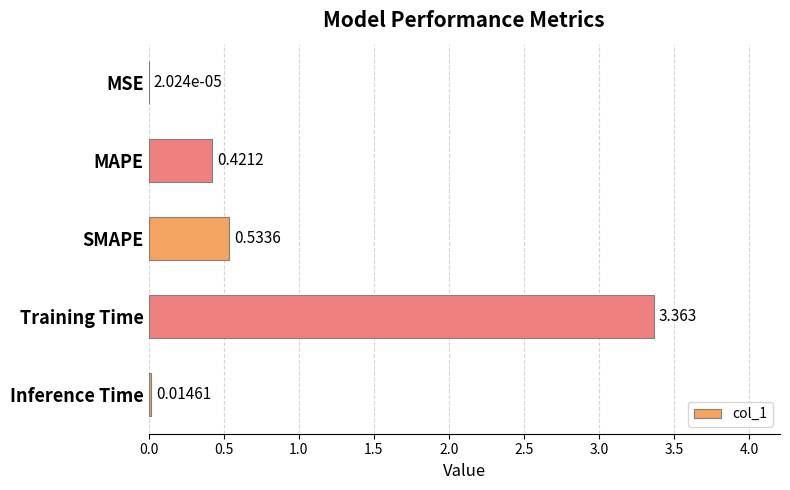

Which has a higher value, Inference Time or MSE?

Inference Time